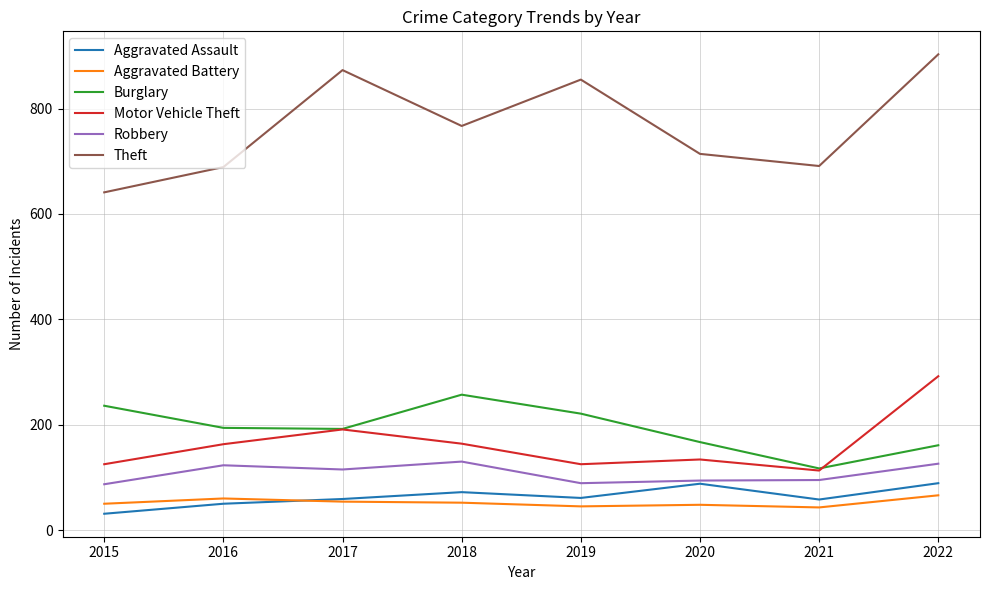

Between 2016 and 2017, which series saw the biggest shift?

Theft